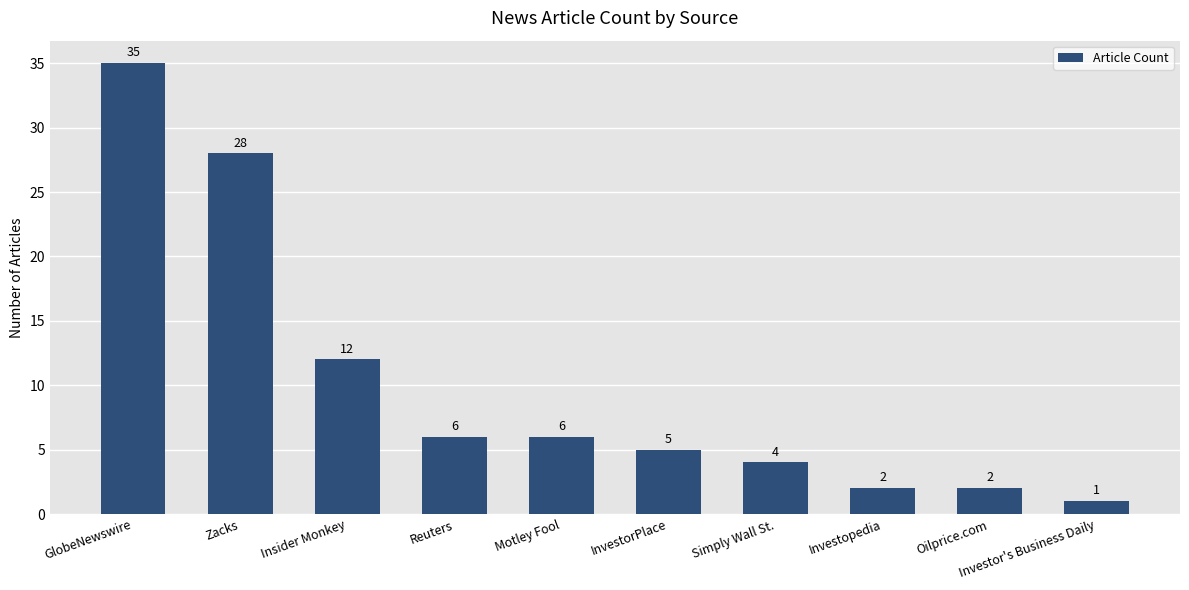

What position from the left is Simply Wall St.?

7